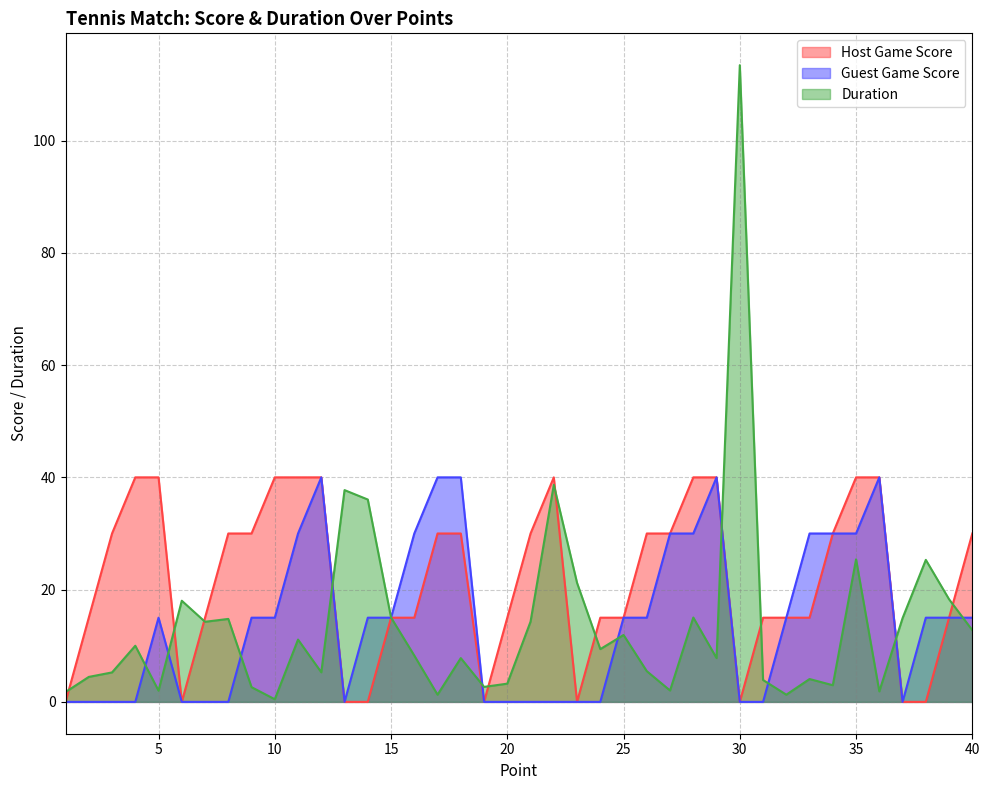

Reading right to left, transcribe all the data shown in this chart.

Host Game Score: 40=30.0	39=15.0	38=0.0	37=0.0	36=40.0	35=40.0	34=30.0	33=15.0	32=15.0	31=15.0	30=0.0	29=40.0	28=40.0	27=30.0	26=30.0	25=15.0	24=15.0	23=0.0	22=40.0	21=30.0	20=15.0	19=0.0	18=30.0	17=30.0	16=15.0	15=15.0	14=0.0	13=0.0	12=40.0	11=40.0	10=40.0	9=30.0	8=30.0	7=15.0	6=0.0	5=40.0	4=40.0	3=30.0	2=15.0	1=0.0
Guest Game Score: 40=15.0	39=15.0	38=15.0	37=0.0	36=40.0	35=30.0	34=30.0	33=30.0	32=15.0	31=0.0	30=0.0	29=40.0	28=30.0	27=30.0	26=15.0	25=15.0	24=0.0	23=0.0	22=0.0	21=0.0	20=0.0	19=0.0	18=40.0	17=40.0	16=30.0	15=15.0	14=15.0	13=0.0	12=40.0	11=30.0	10=15.0	9=15.0	8=0.0	7=0.0	6=0.0	5=15.0	4=0.0	3=0.0	2=0.0	1=0.0
Duration: 40=12.8	39=18.3	38=25.3	37=14.9	36=1.9	35=25.4	34=3.0	33=4.1	32=1.3	31=3.9	30=113.4	29=7.8	28=15.0	27=2.0	26=5.5	25=11.9	24=9.4	23=21.2	22=38.7	21=14.3	20=3.2	19=2.7	18=7.8	17=1.3	16=8.2	15=15.0	14=36.0	13=37.7	12=5.3	11=11.1	10=0.5	9=2.6	8=14.8	7=14.3	6=18.0	5=2.0	4=10.0	3=5.2	2=4.5	1=1.8